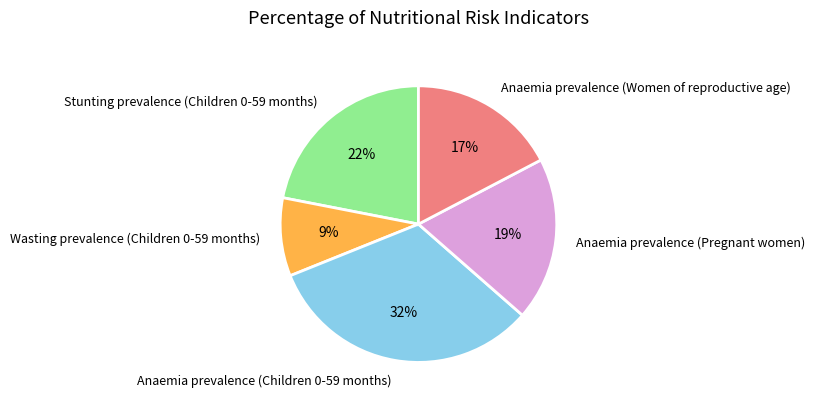

What percentage is the Stunting prevalence (Children 0-59 months) slice, to the nearest percent?

22%